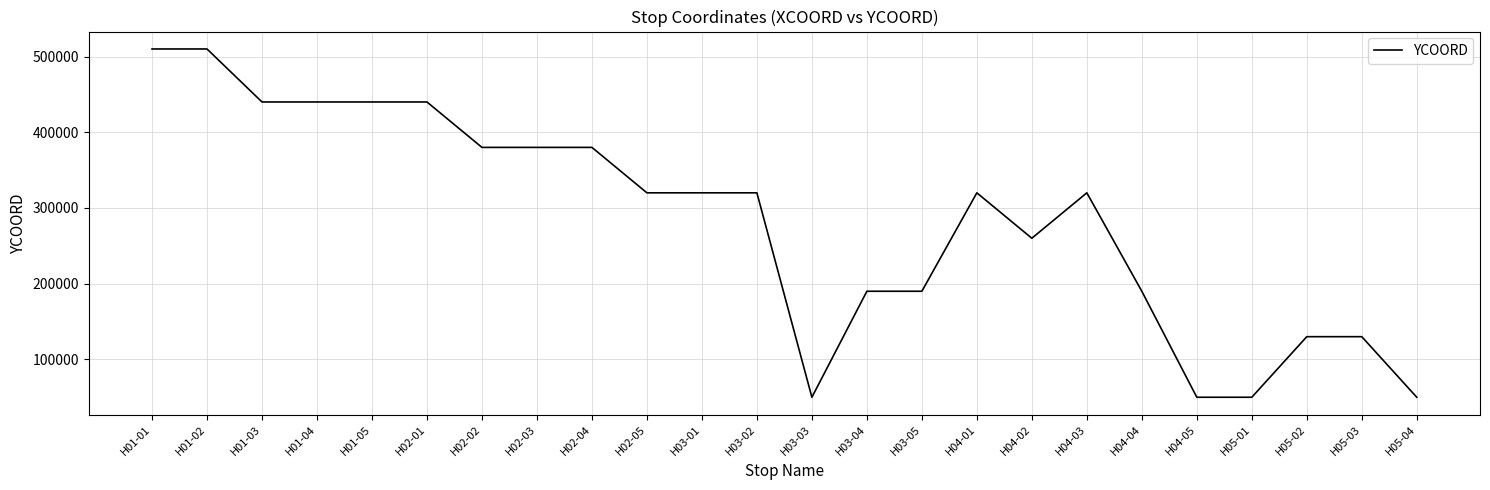

What is the ratio of the value at H01-03 to the value at H01-04?

1.0